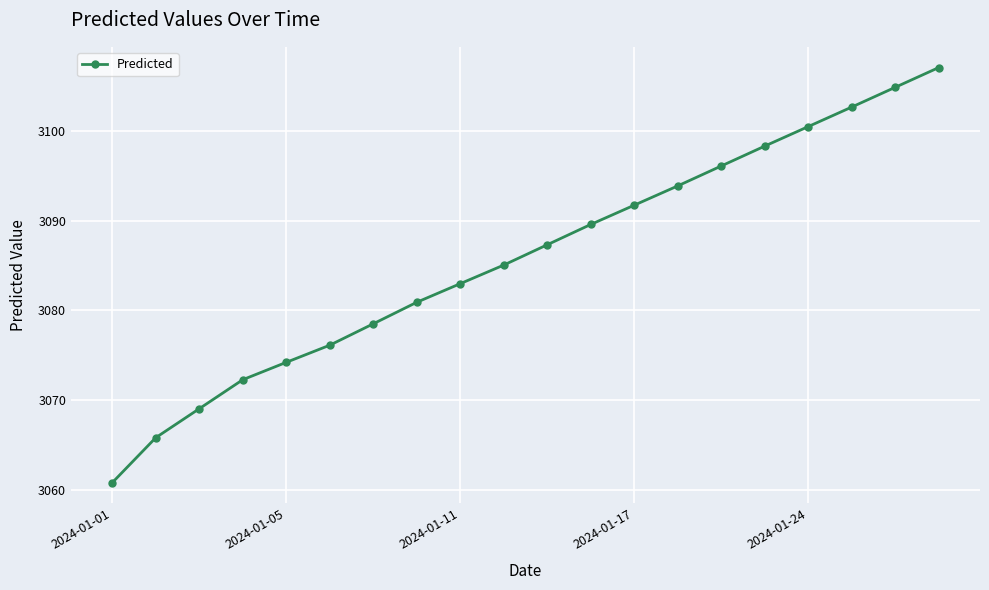

What is the value of the 8th point from the left?

3080.9